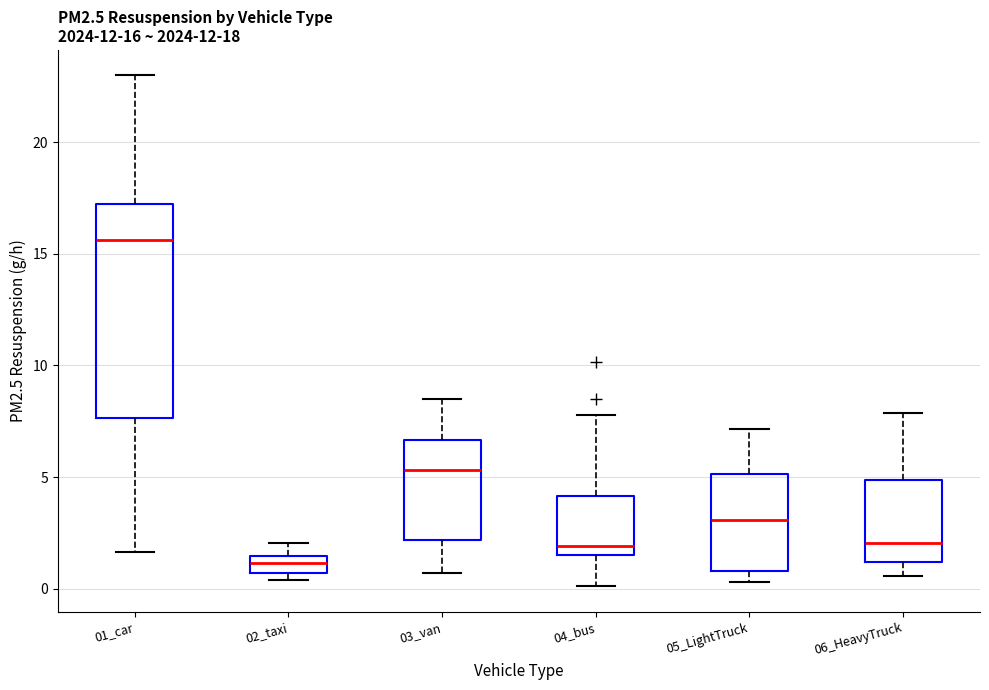

Which box has the highest median line?

01_car